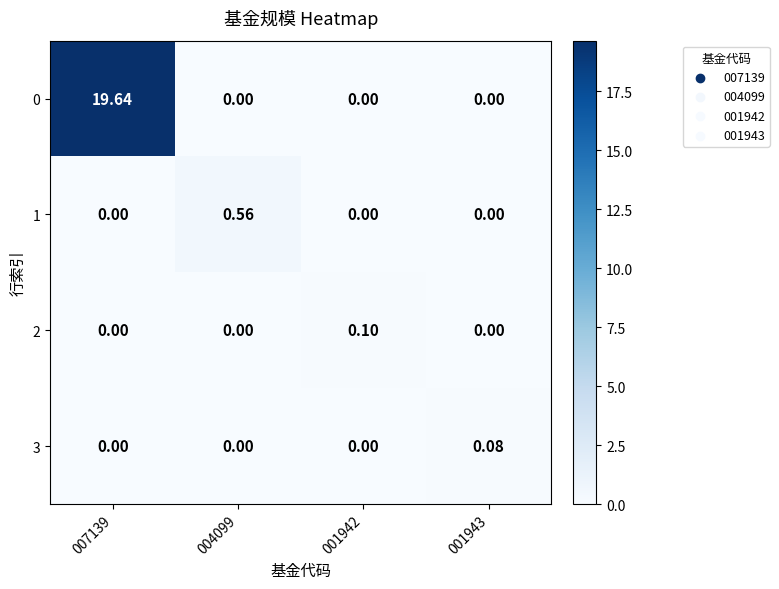

Count the number of data series in this chart.

4